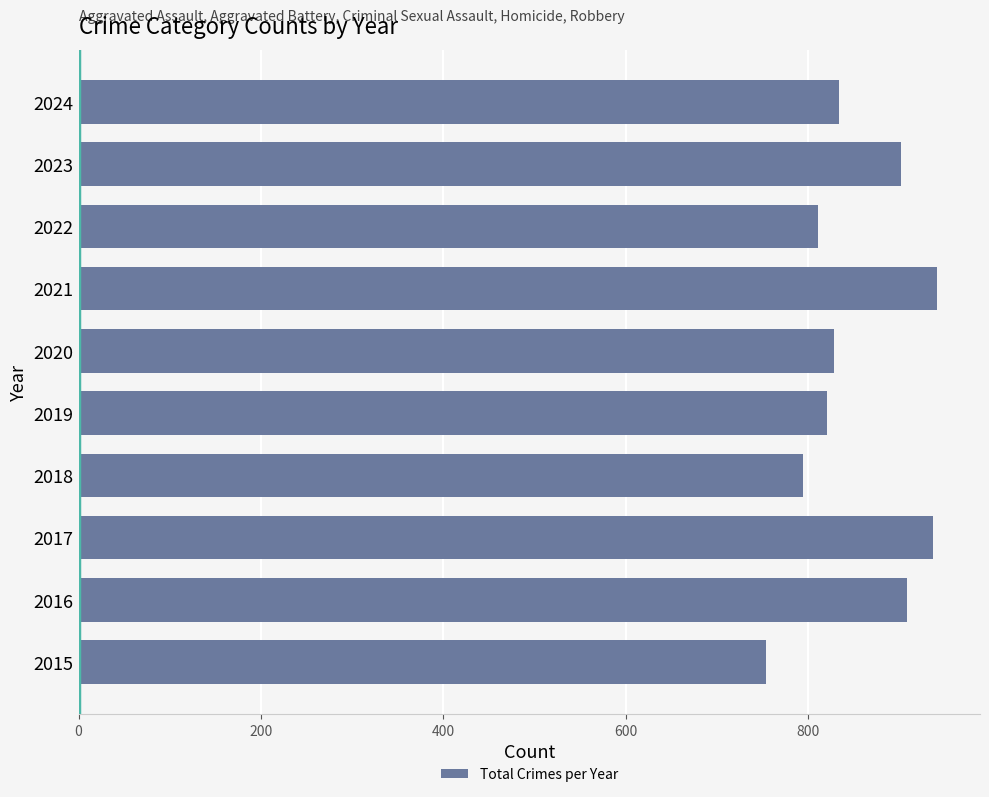

What is the sum of all values?

8526